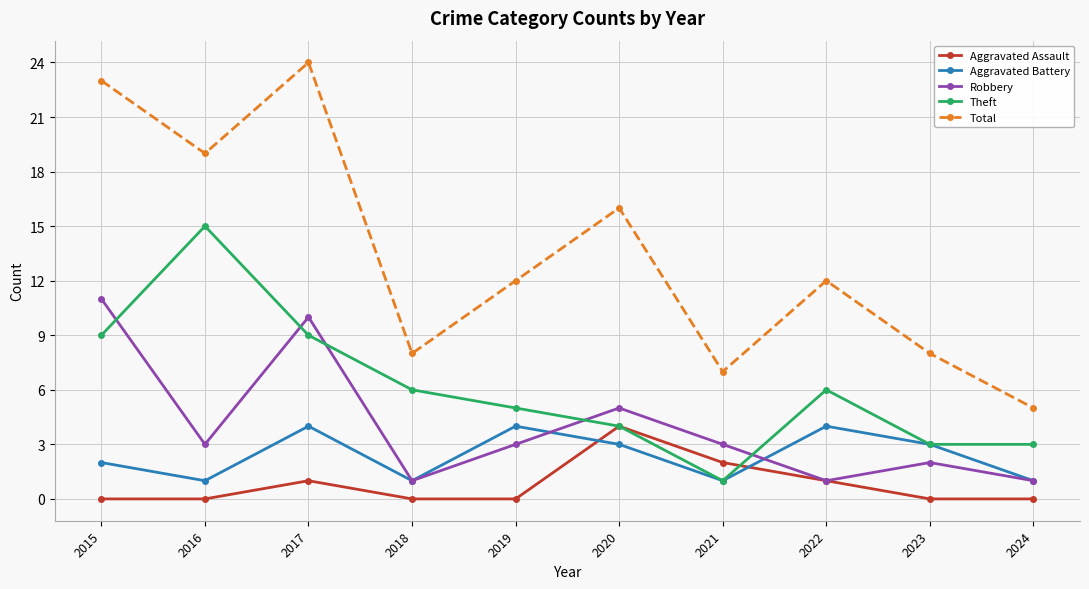

At which category is the sum across all series the highest?

2017